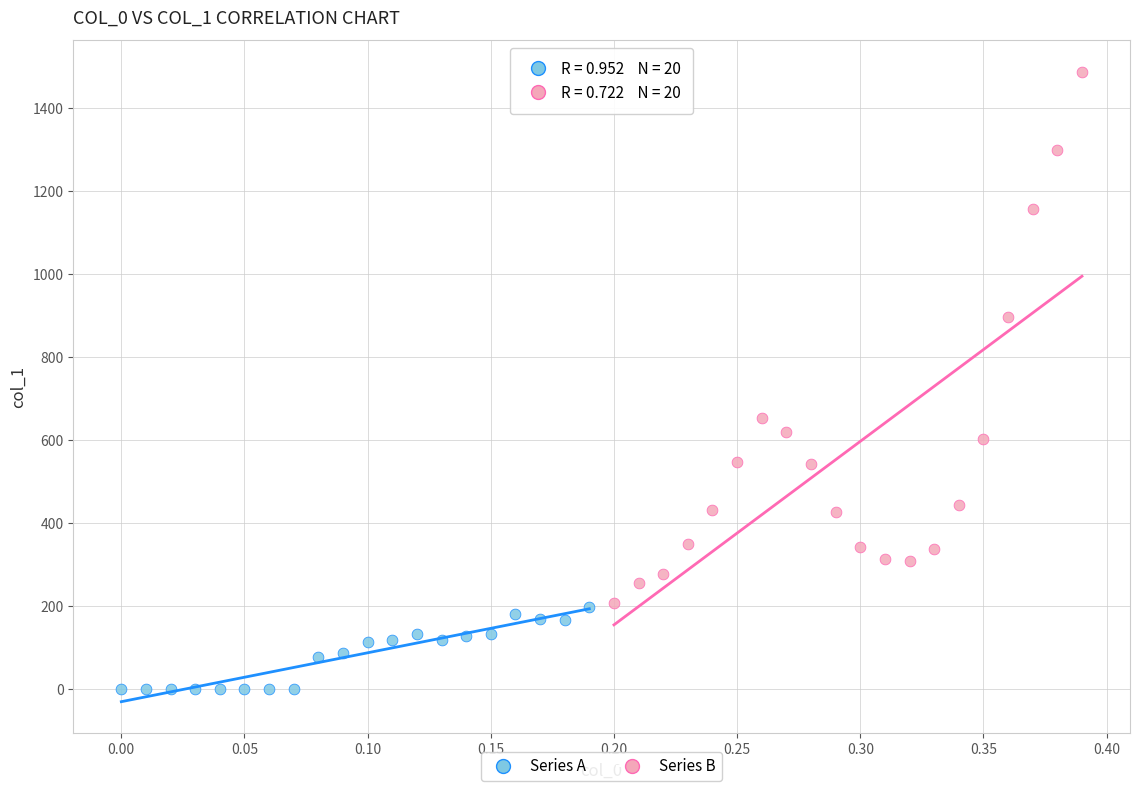

Which series reaches the maximum Y coordinate?

Series B